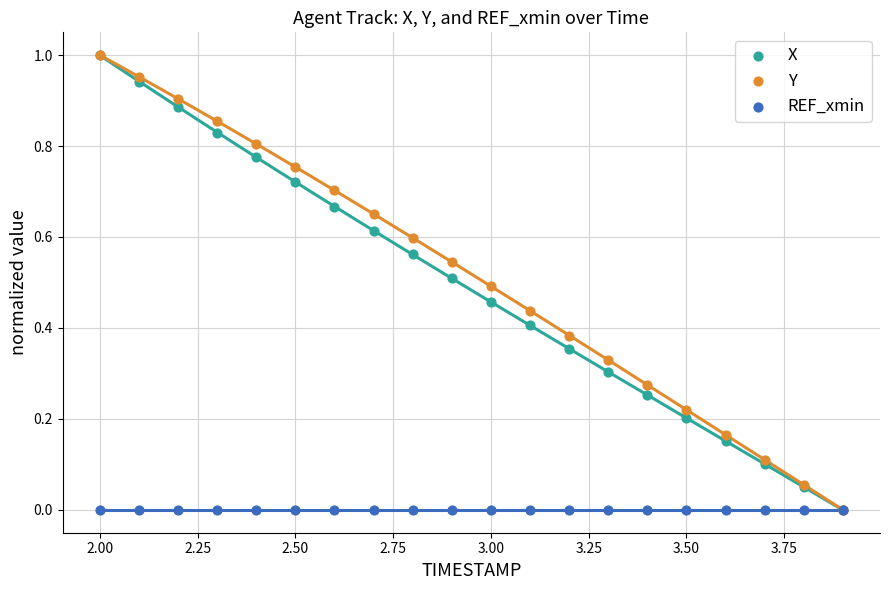

Which series reaches the maximum Y coordinate?

X